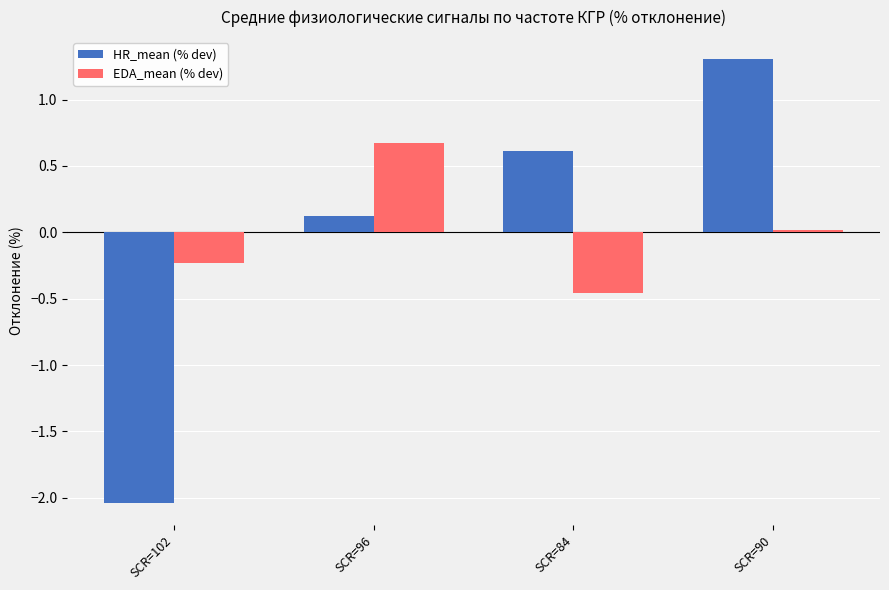

At which category does the chart reach its minimum across all series?

SCR=102